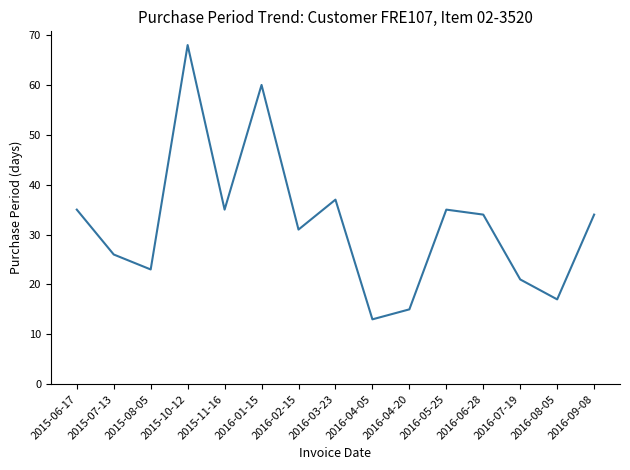

At which category does the chart reach its minimum across all series?

2016-04-05